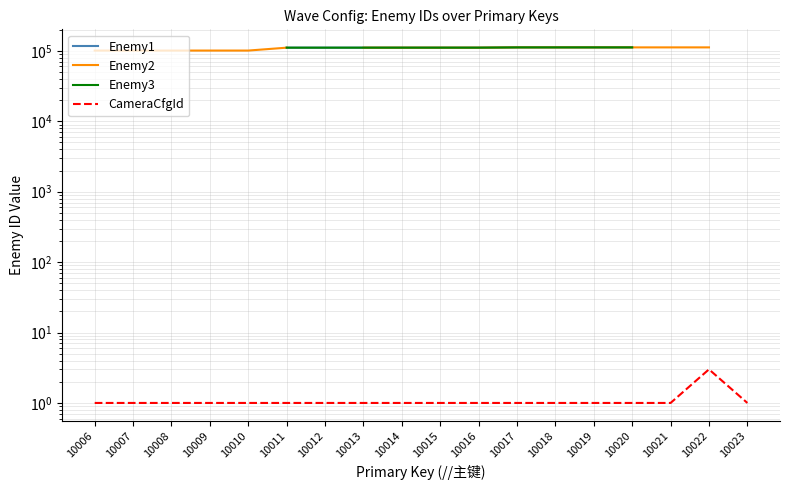

What is the total value across all series at 10015?

333157.0